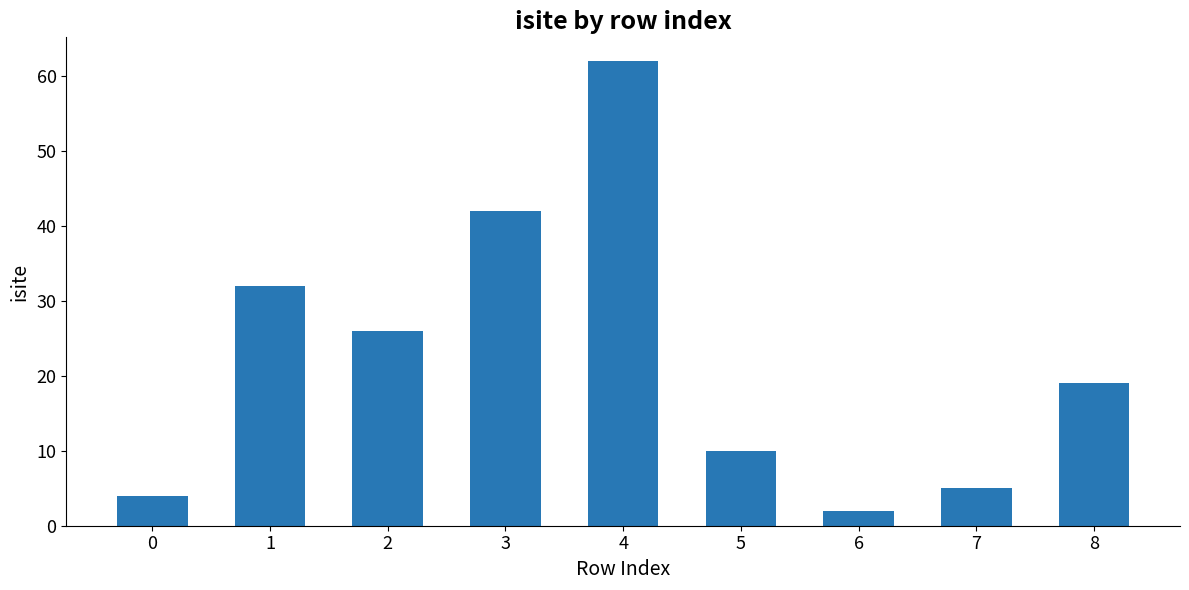

What is the average value?

22